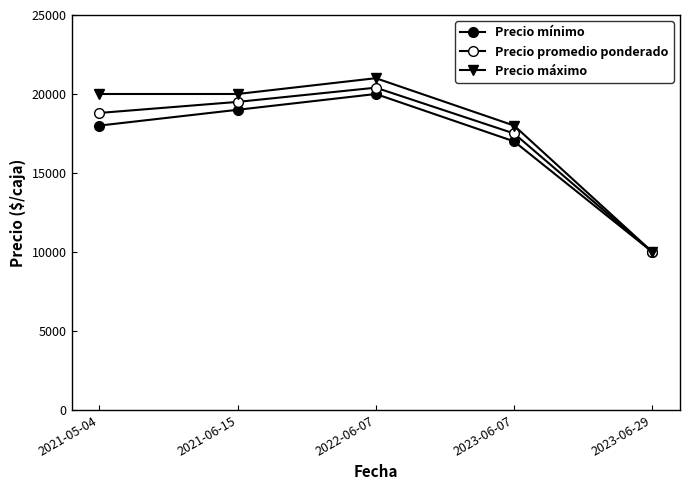

Between 2021-05-04 and 2021-06-15, which series saw the biggest shift?

Precio mínimo